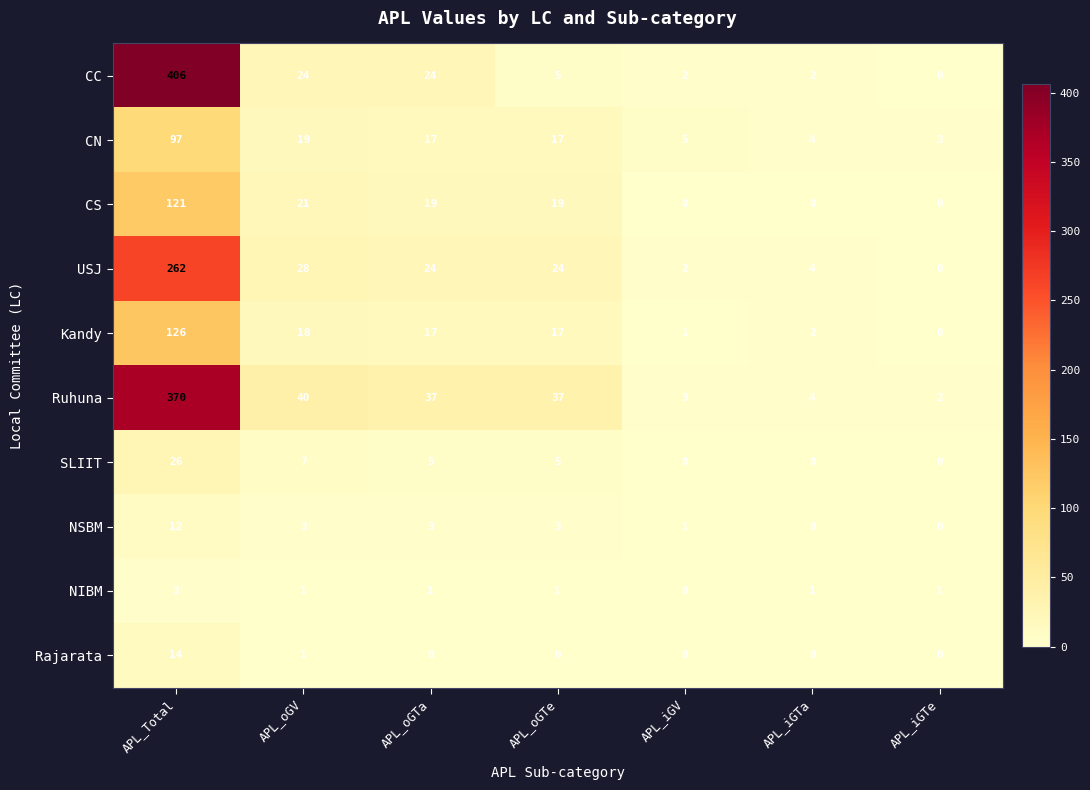

Which label corresponds to the largest value in the chart?

APL_Total